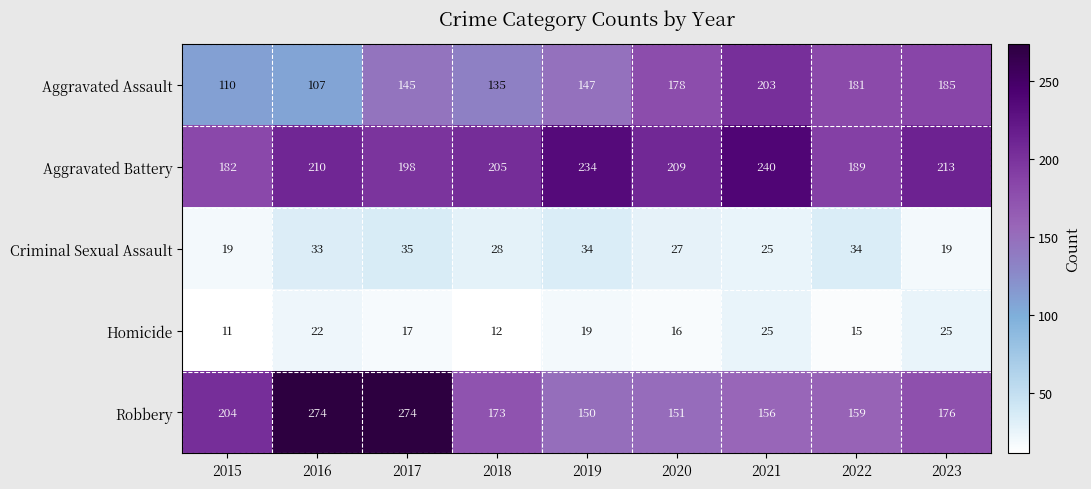

What is the difference between the Aggravated Assault values at 2017 and 2020?

33